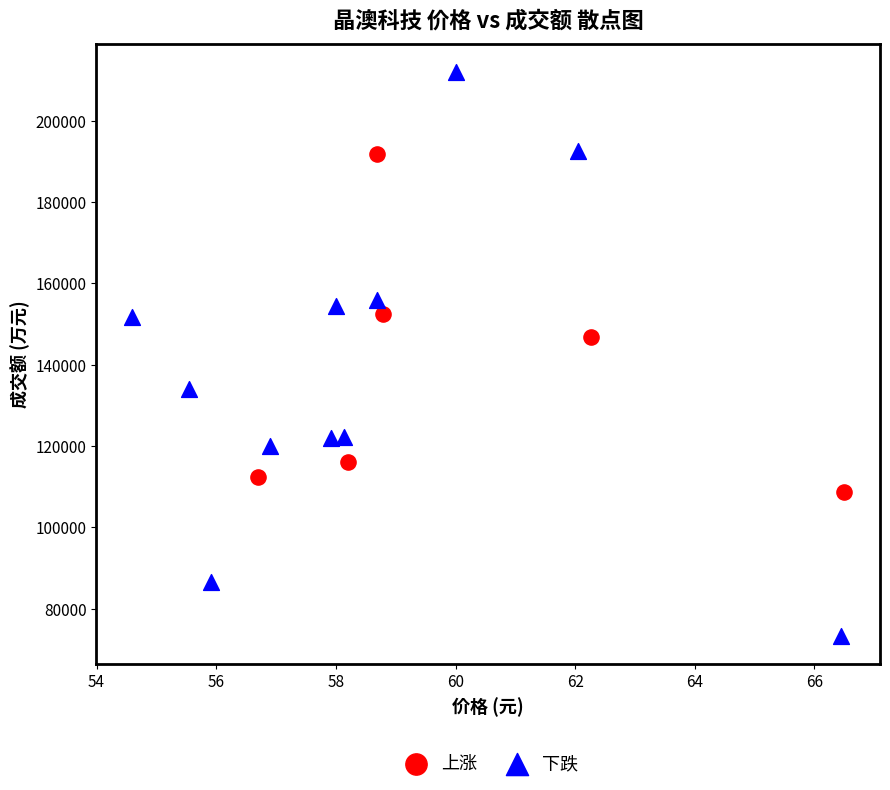

Which series has the widest spread of Y values?

下跌